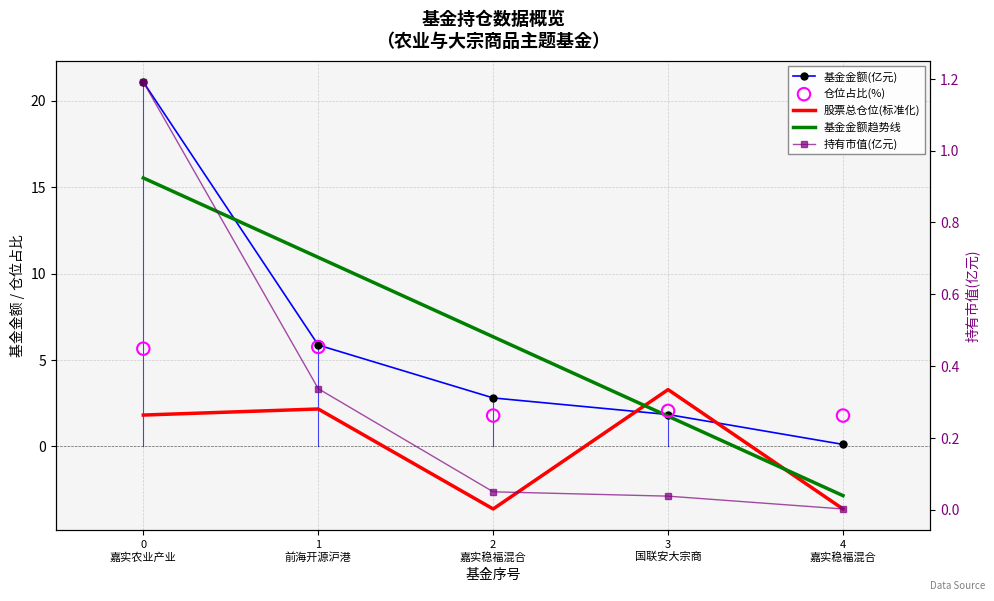

What are all the series names shown in the legend?

基金金额(亿元), 股票总仓位(标准化), 基金金额趋势线, 仓位占比(%), 持有市值(亿元)